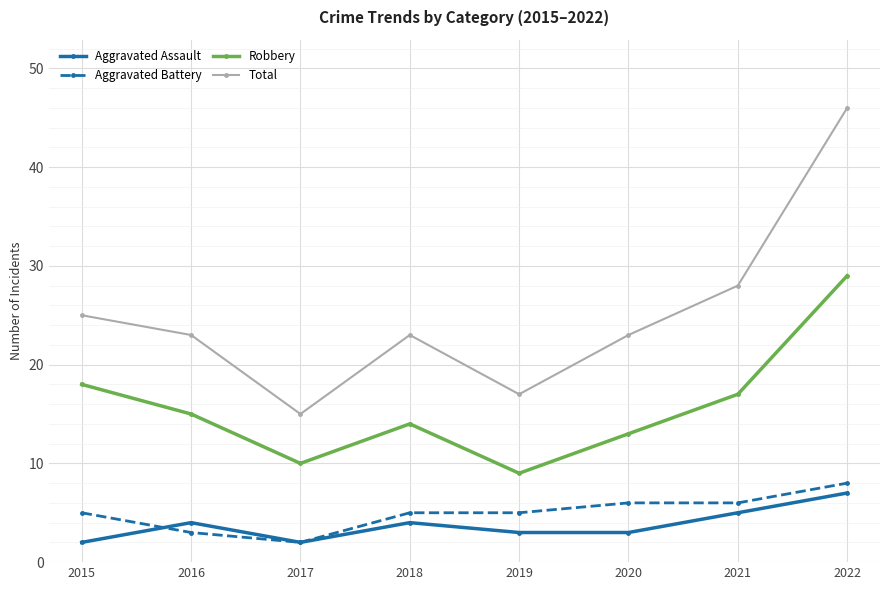

True or false: Aggravated Assault and Total intersect in this chart.

False